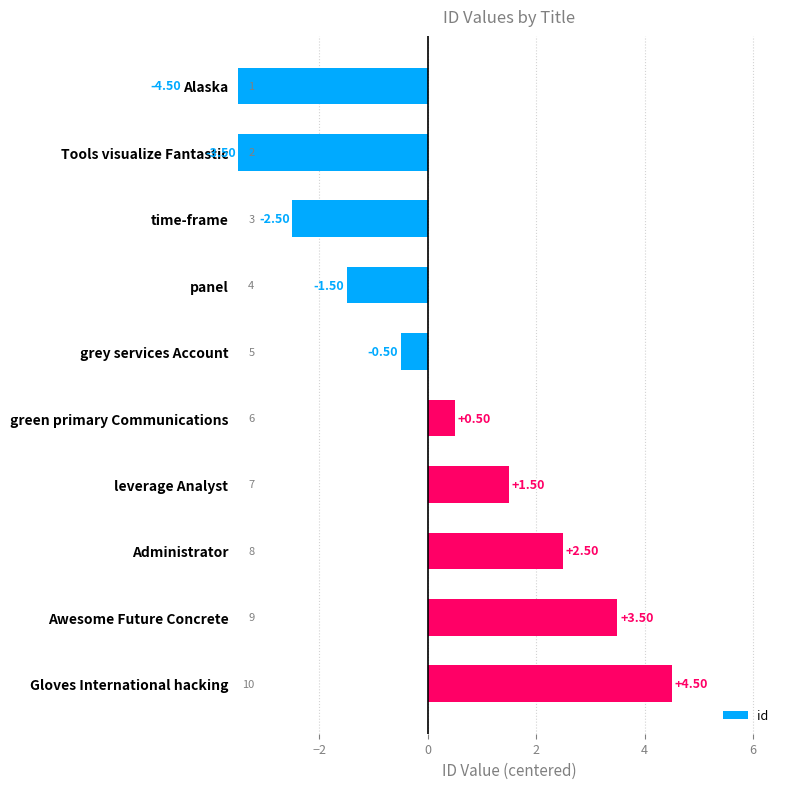

What is the difference between the maximum and second lowest values?

8.0